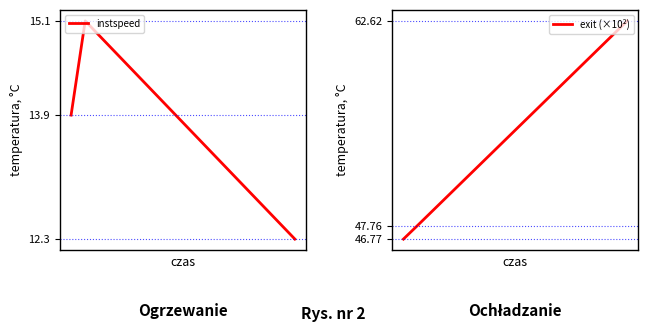

What is the maximum value for instspeed?

15.1